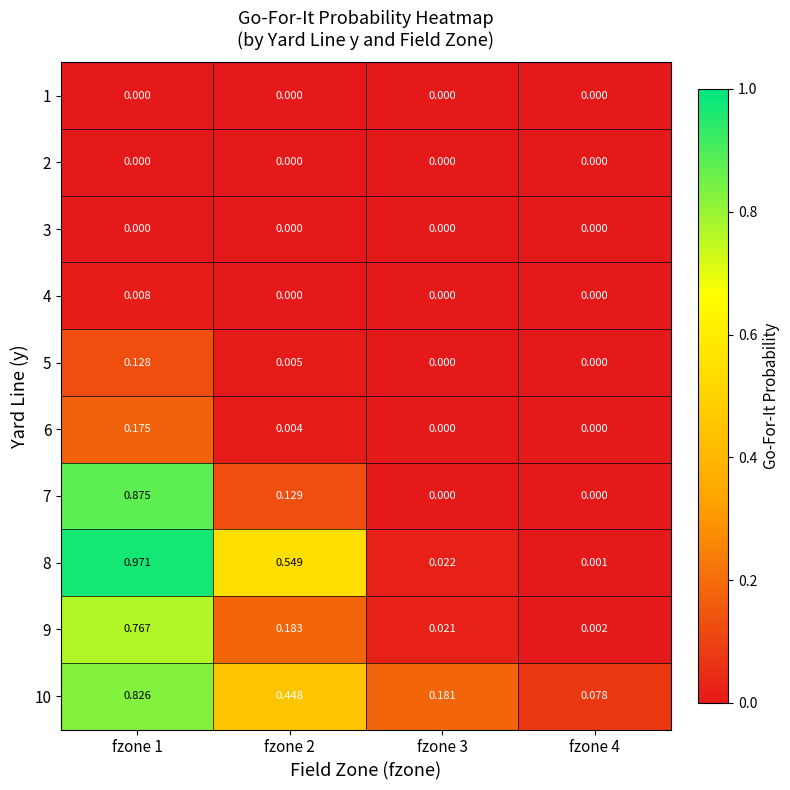

How many data points does each series have?

4